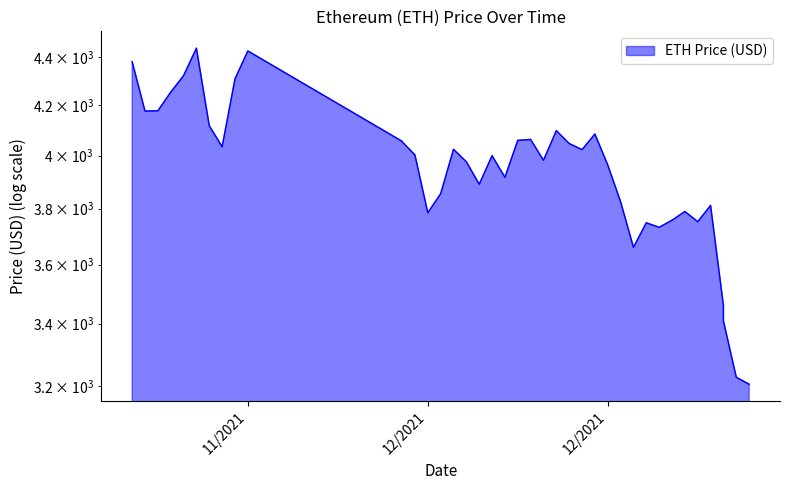

What is the sum of all values?

157894.4